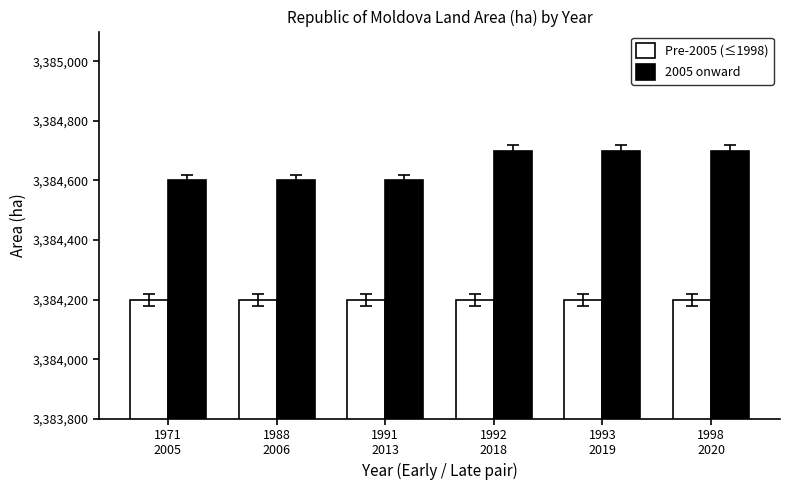

List the series in order of their peak value, highest first.

2005 onward, Pre-2005 (≤1998)